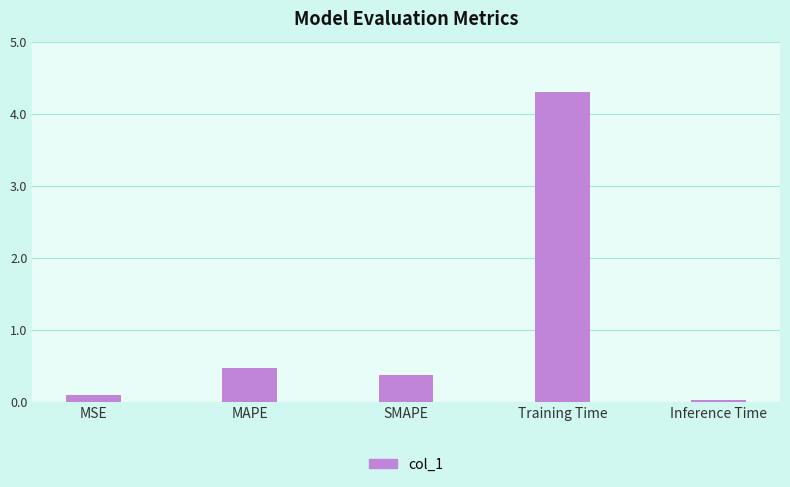

What is the maximum value shown in the chart?

4.3